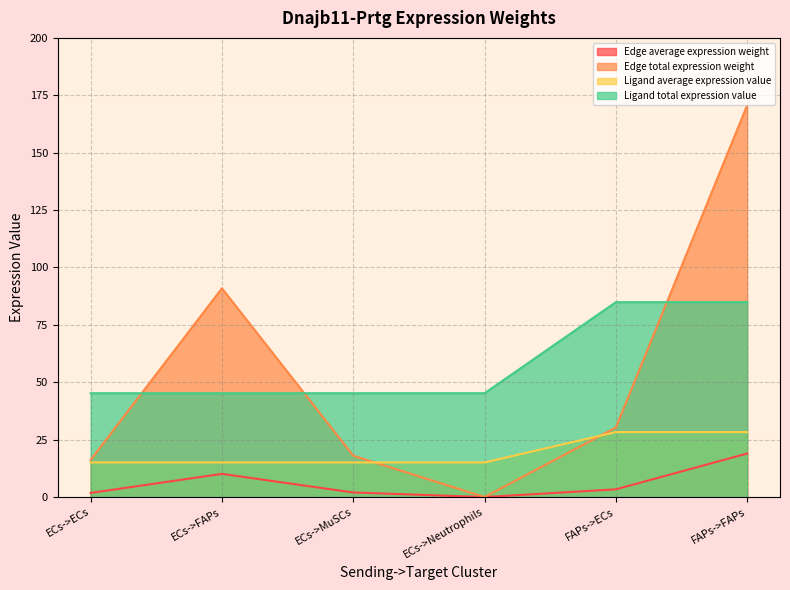

What is the difference between the second highest and second lowest values in the Ligand average expression value series?

13.2